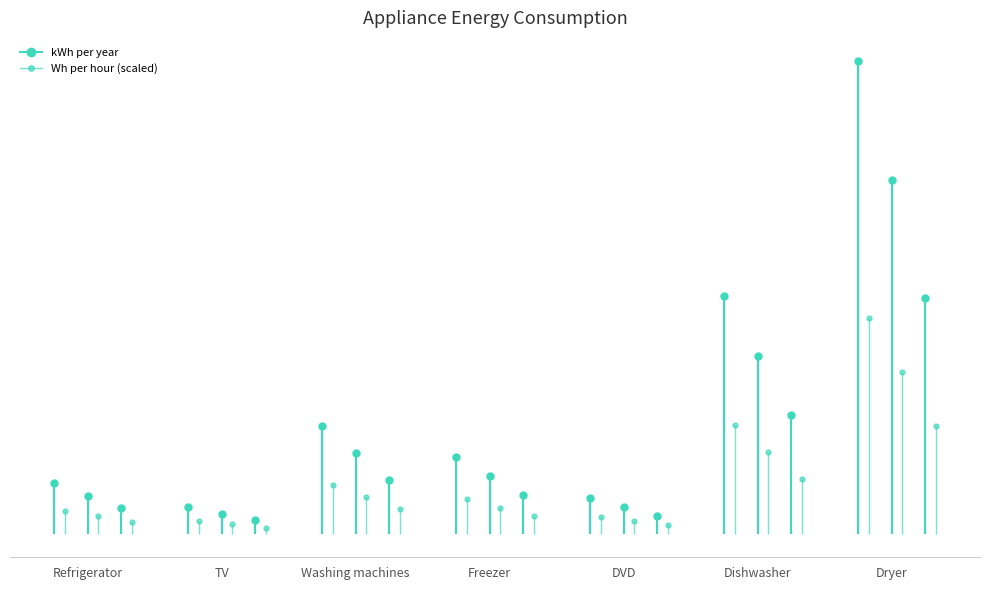

True or false: kWh per year and Wh per hour intersect in this chart.

False